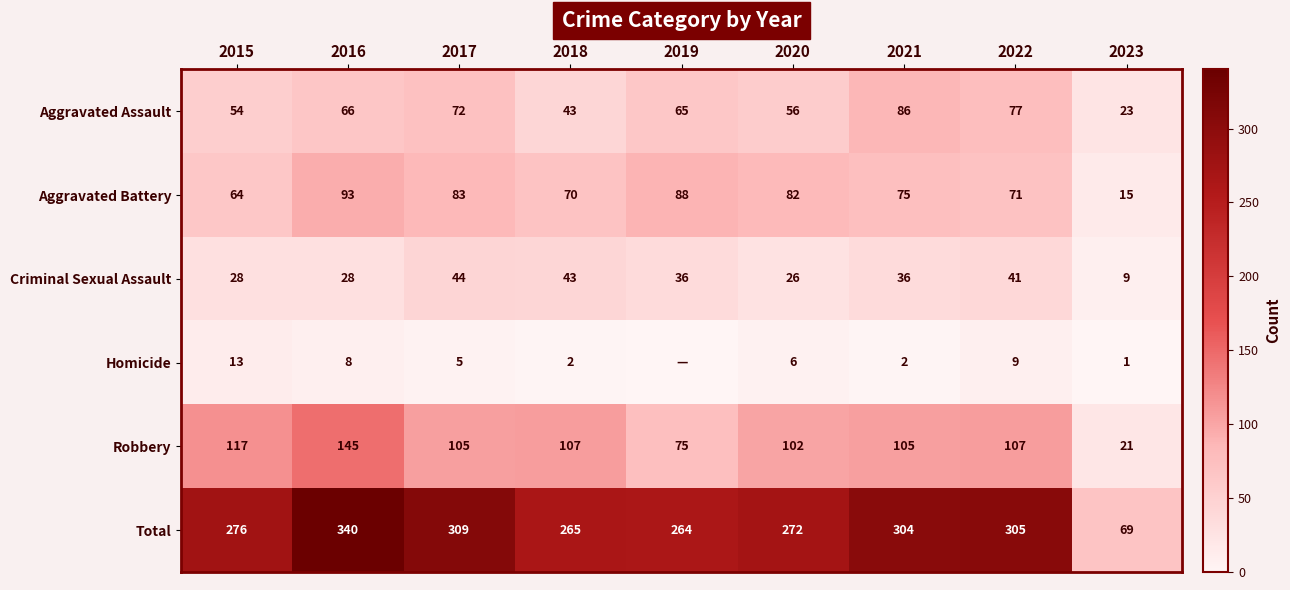

What is the total value across all series at 2015?

552